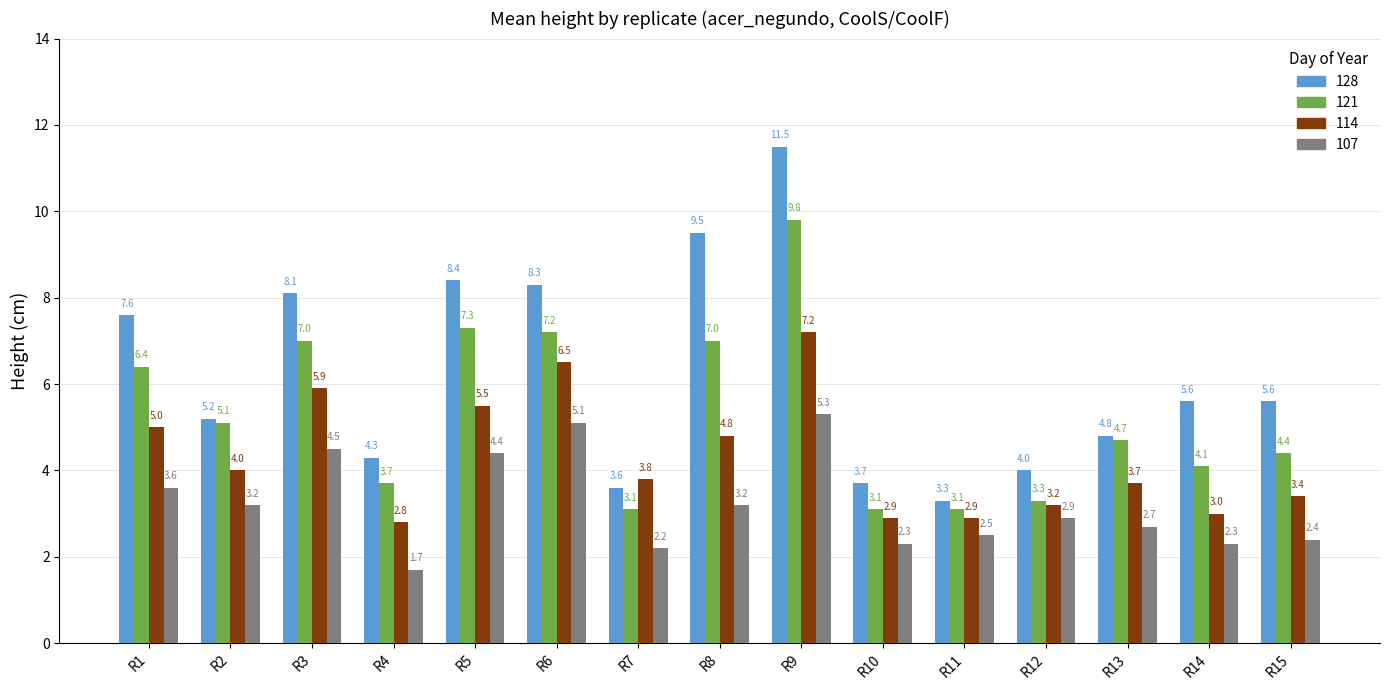

List the series in order of their peak value, highest first.

128, 121, 114, 107